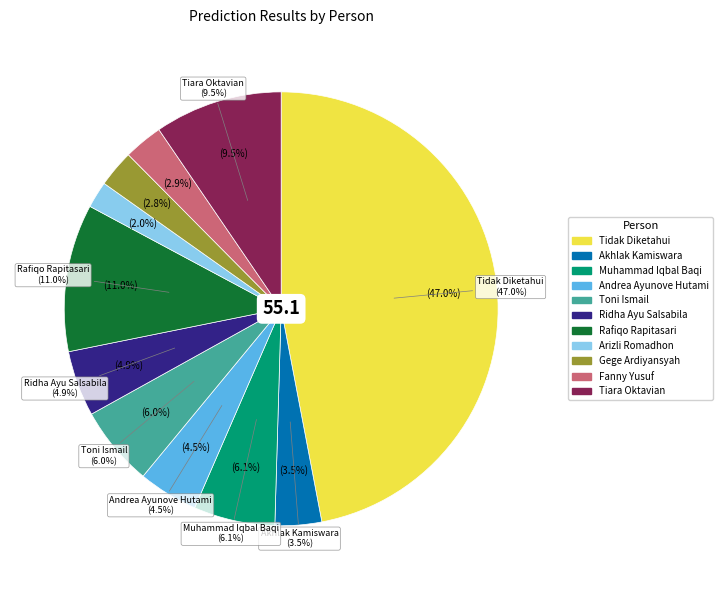

Does Muhammad Iqbal Baqi represent more than half of the total?

No